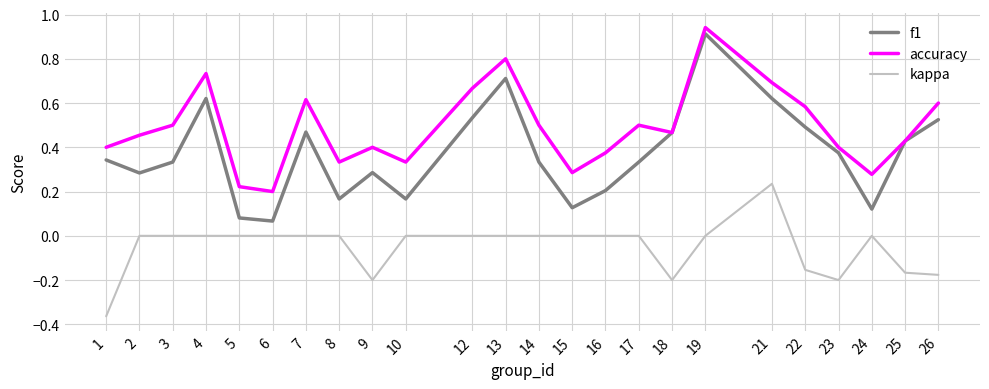

At 9, list the series in order from largest to smallest.

accuracy, f1, kappa